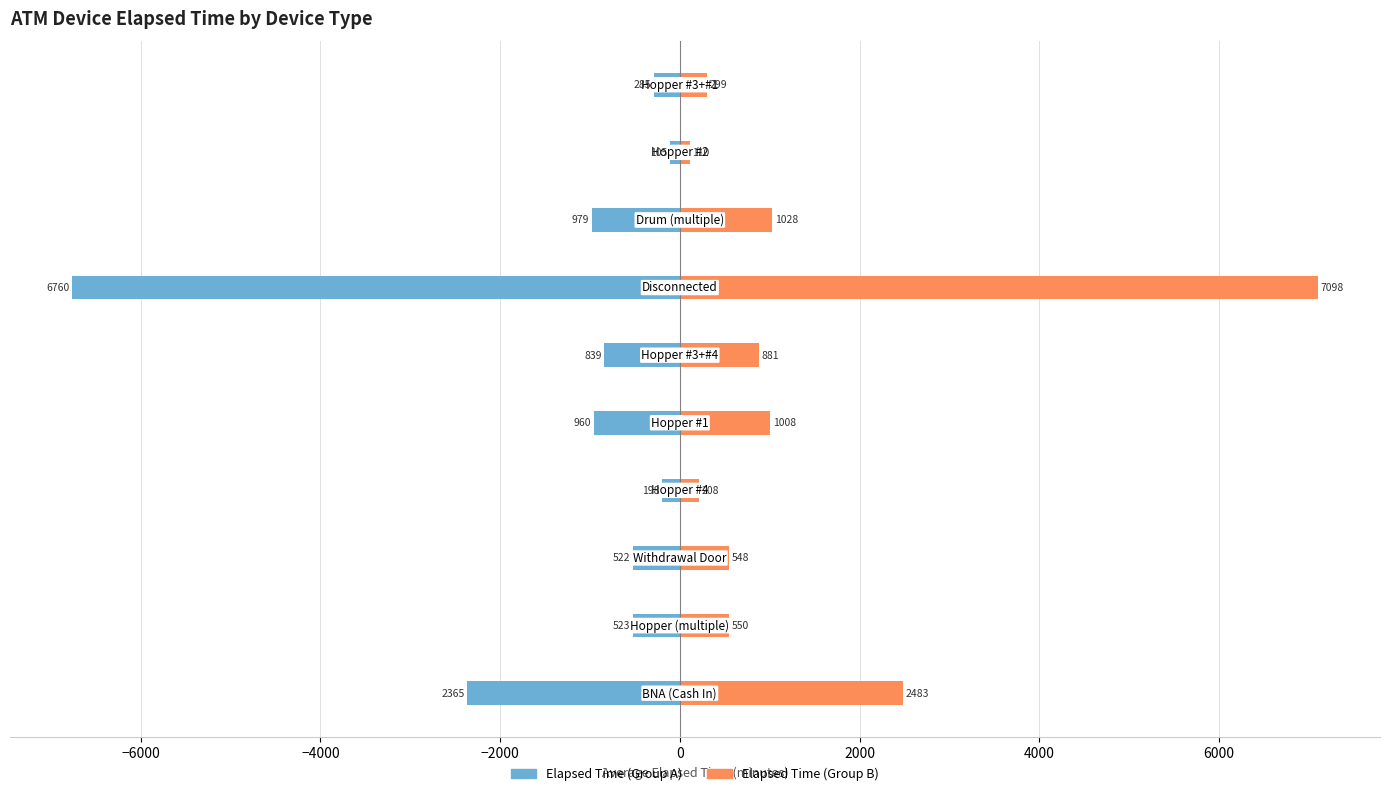

What is the maximum value for Elapsed Time (Group B)?

7098.4